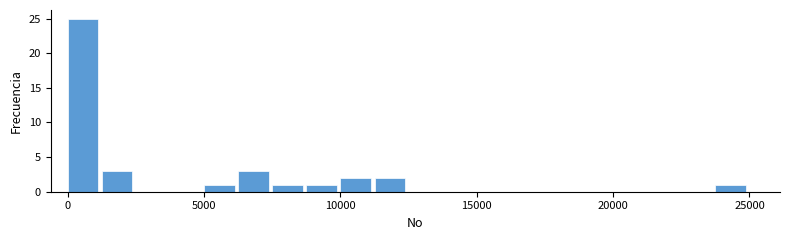

Around what value on the x-axis is the tallest bar? Give the approximate position of its centre, as read against the axis.

500